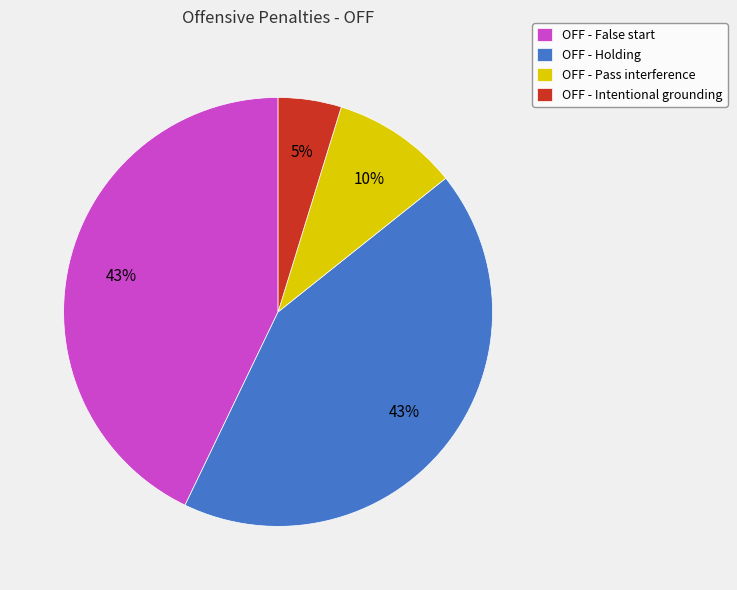

How many slices are in this pie chart?

4